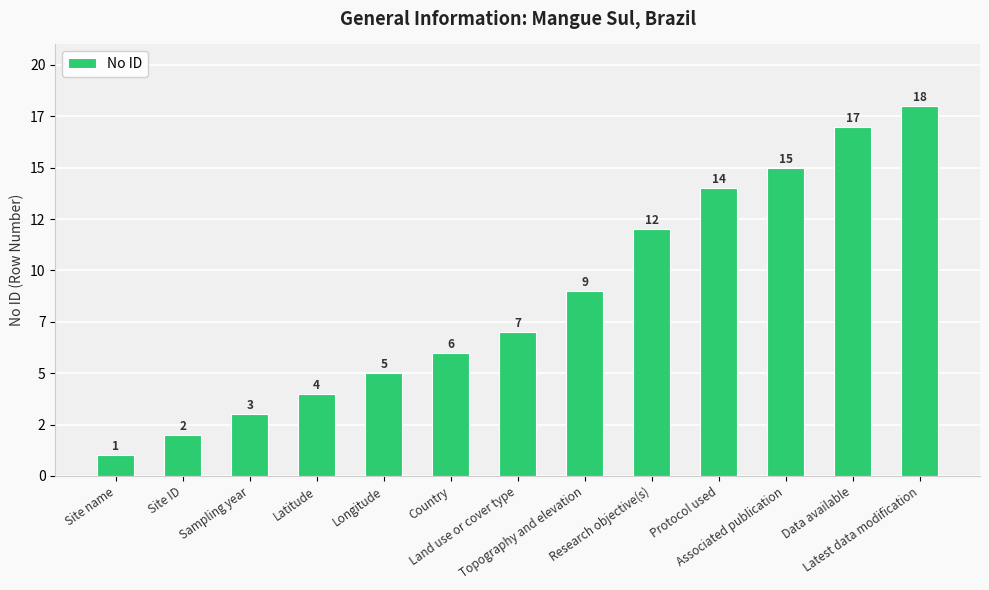

Reading left to right, what are all the values shown in this chart?

1	2	3	4	5	6	7	9	12	14	15	17	18